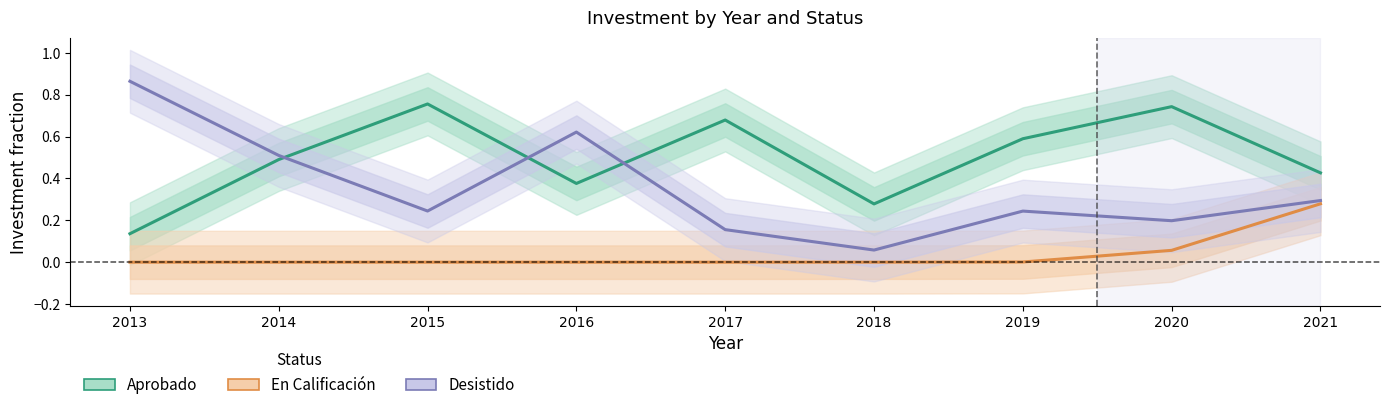

True or false: Aprobado and En Calificación cross at least once.

False